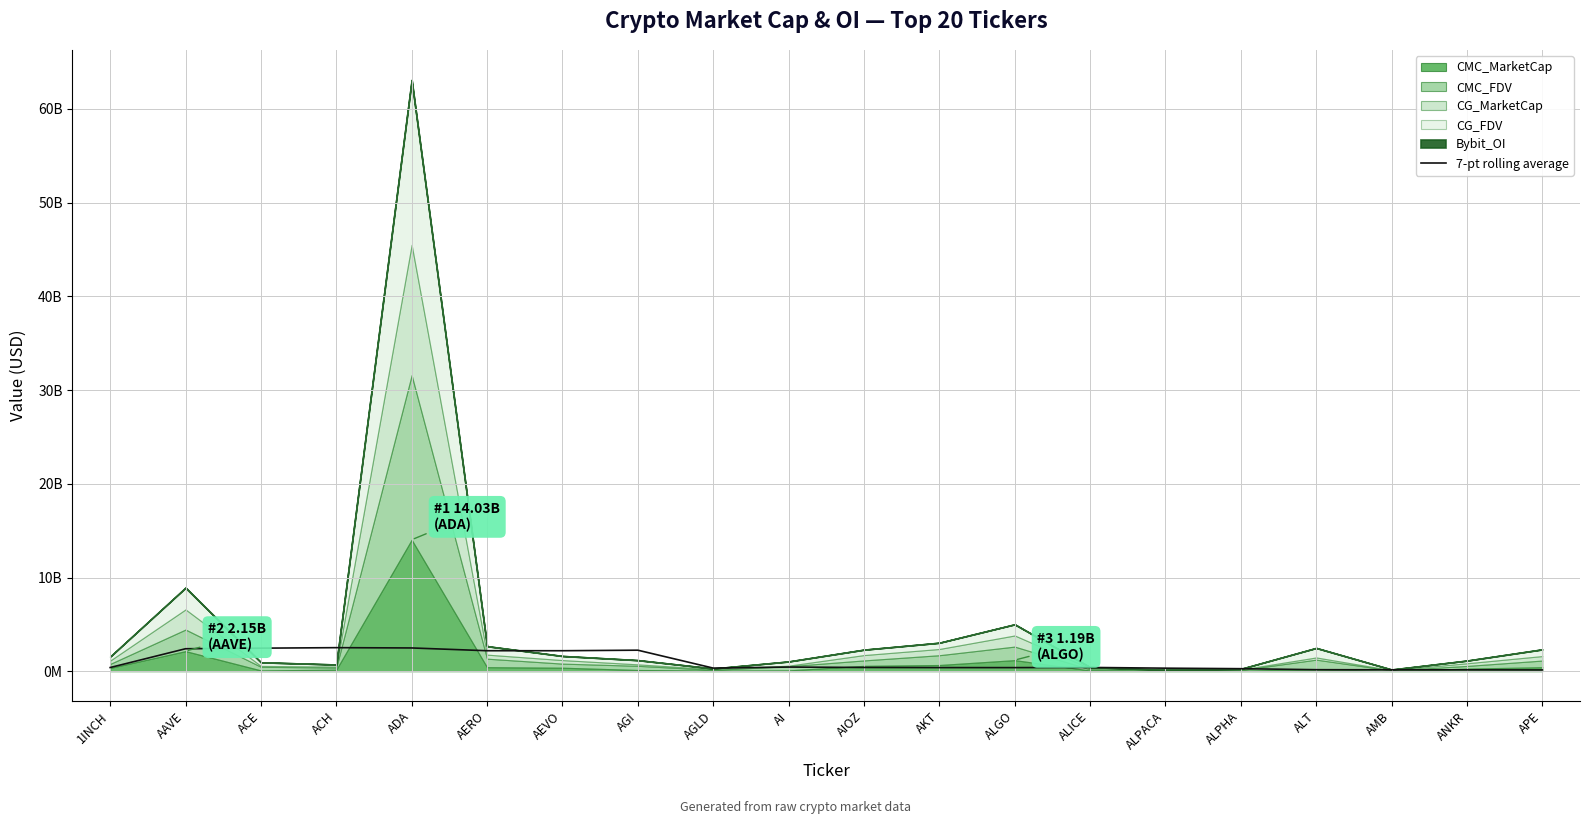

Is it true that the value at AIOZ is 249367880.2?

False